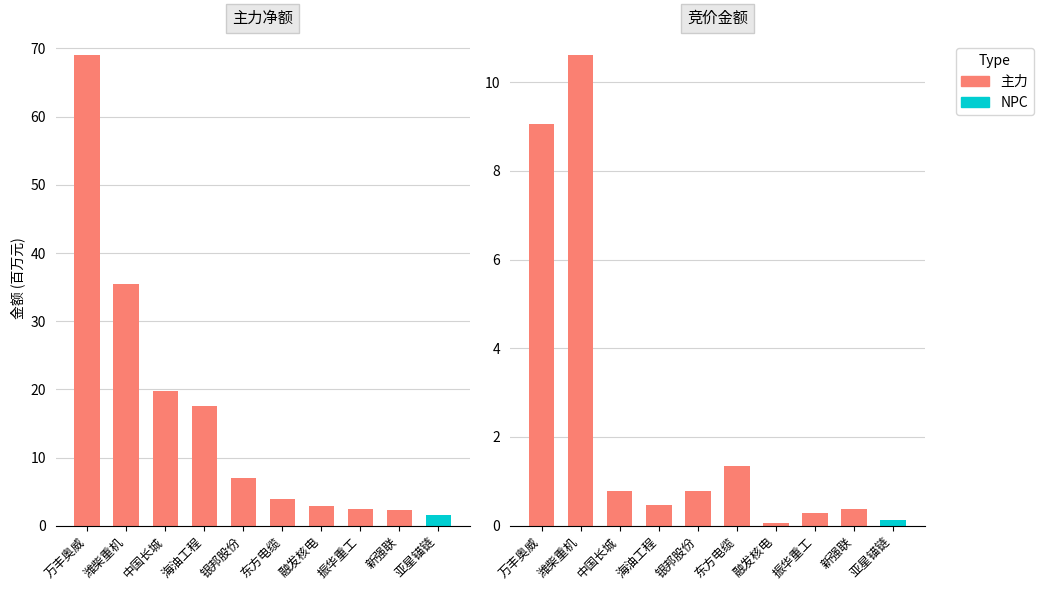

Which label corresponds to the largest value in the chart?

万丰奥威